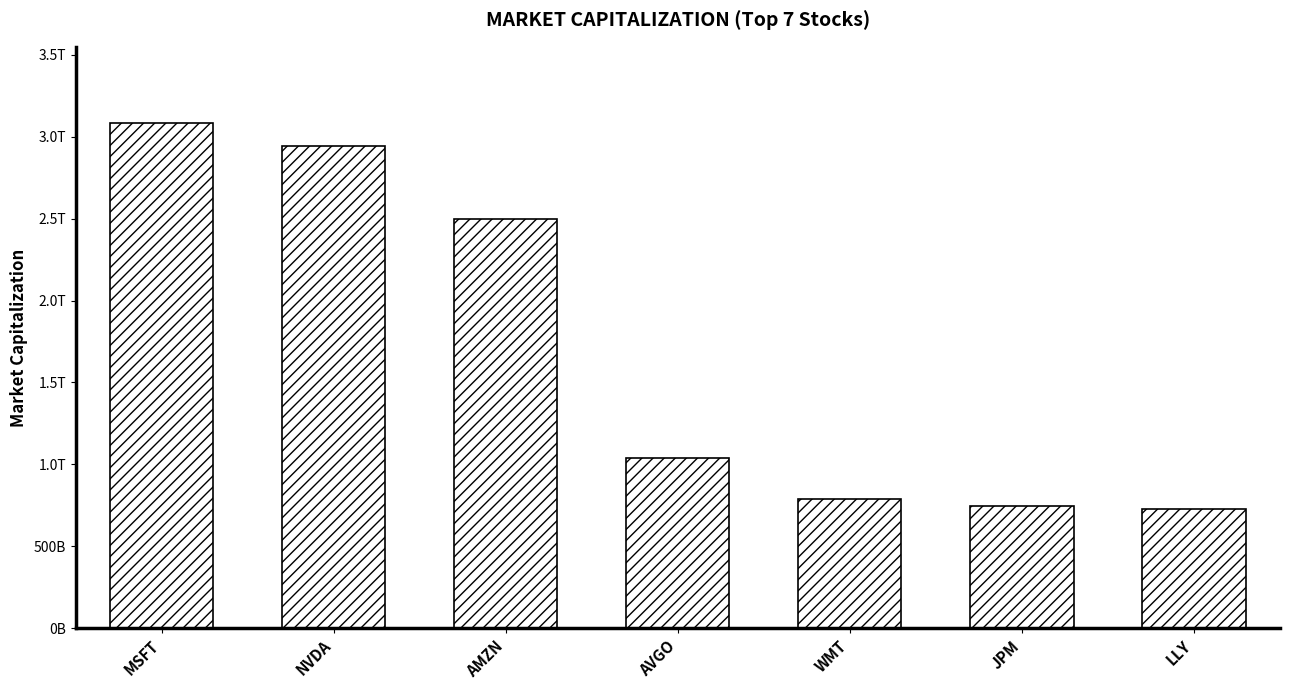

What is the label of the 6th bar from the right?

NVDA